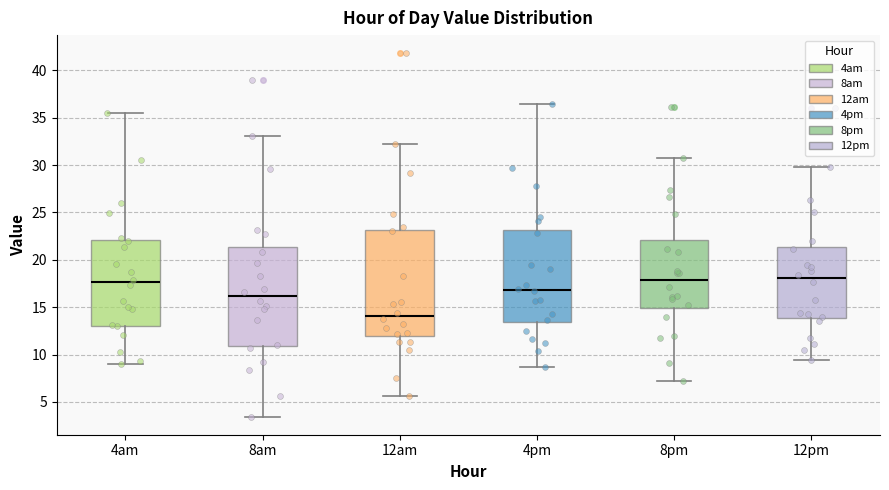

Reading left to right, read every box against the y-axis: the position of its median line, the range the box covers, and the ends of its whiskers. The values are not printed on the chart, so give them approximately, as read against the axis.

4am: median 17.5, box 13.0 to 22.0, whiskers 9.0 to 35.5
8am: median 16.0, box 11.0 to 21.5, whiskers 3.5 to 33.0
12am: median 14.0, box 12.0 to 23.0, whiskers 5.5 to 32.0
4pm: median 17.0, box 13.5 to 23.0, whiskers 8.5 to 36.5
8pm: median 18.0, box 15.0 to 22.0, whiskers 7.0 to 31.0
12pm: median 18.0, box 14.0 to 21.5, whiskers 9.5 to 30.0